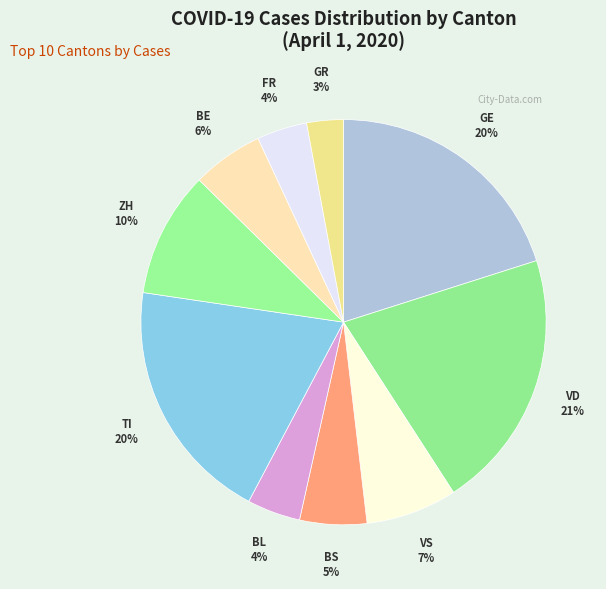

To the nearest percent, what is the difference between the GE and BL slice percentages?

16%